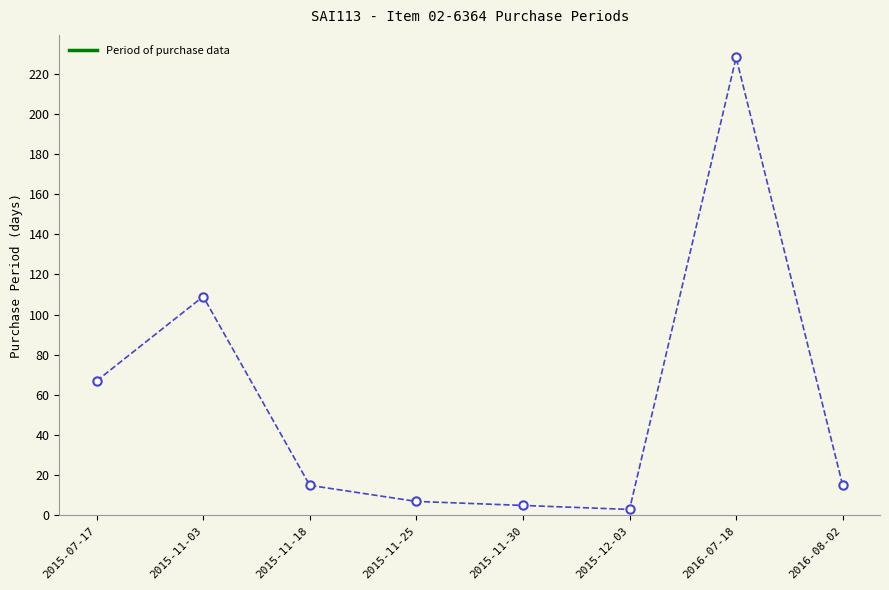

What is the label of the 1st point from the right?

2016-08-02